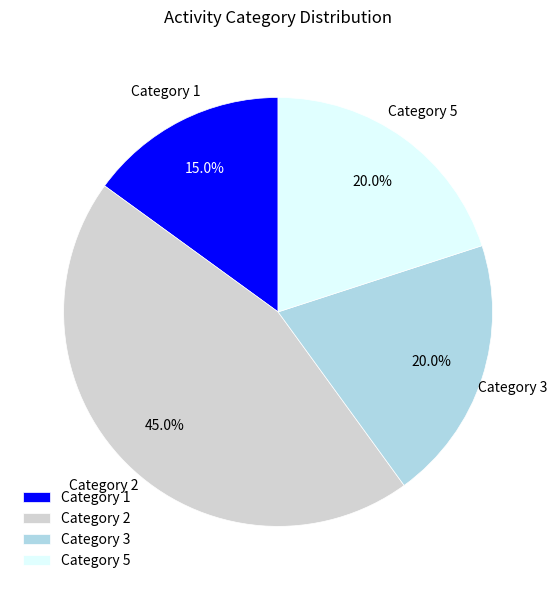

Which slice is the largest?

Category 2